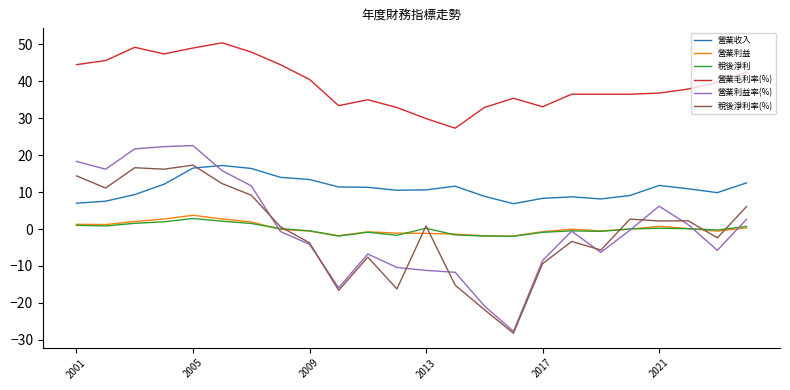

Which series has the largest range (max minus min)?

營業利益率(%)